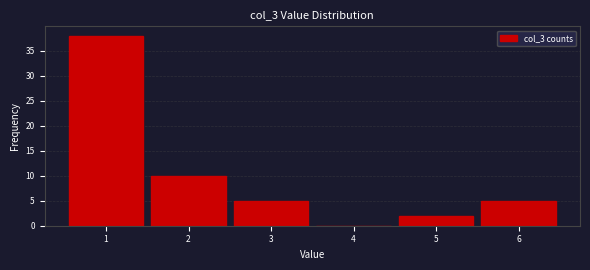

Reading left to right, what are all the values shown in this chart?

1=38	2=10	3=5	4=0	5=2	6=5